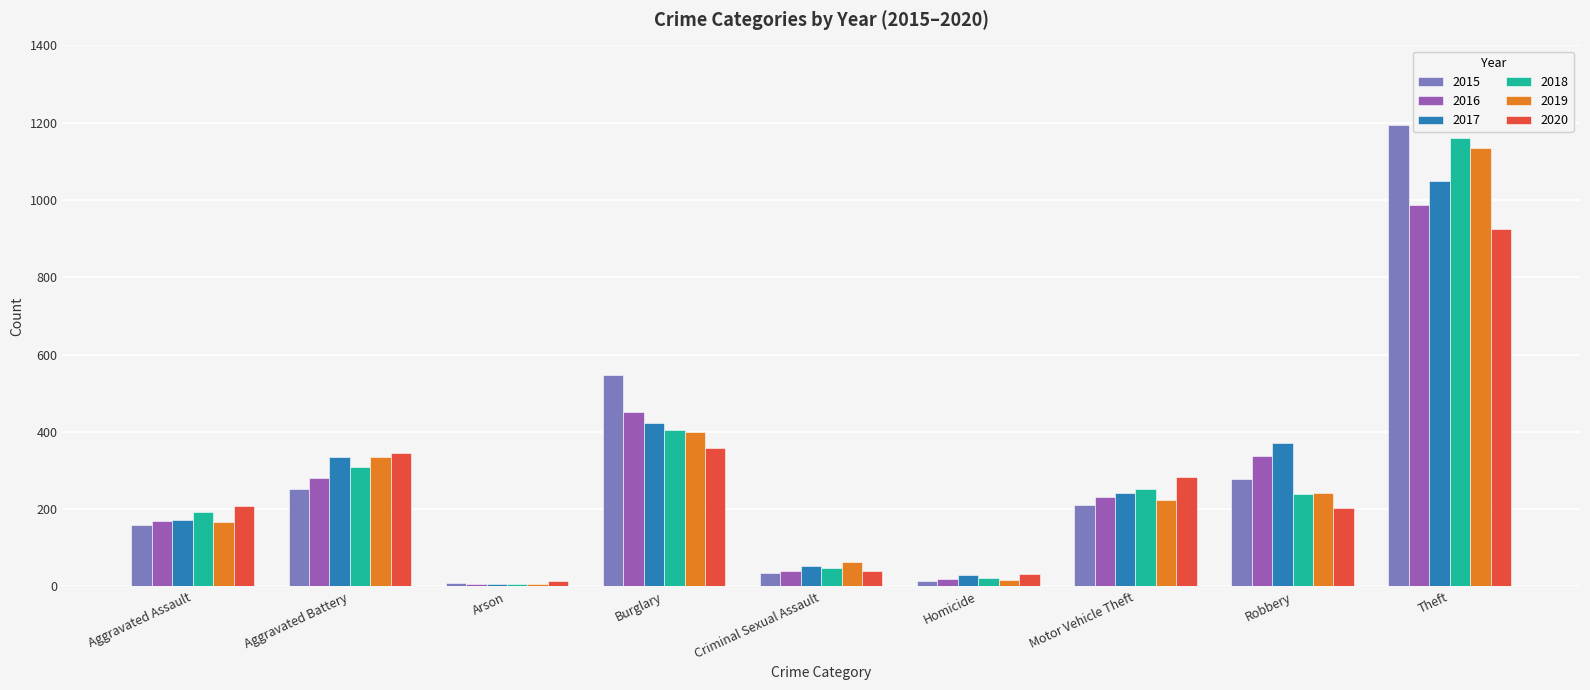

Is it true that 2015 equals 546 at Burglary?

True